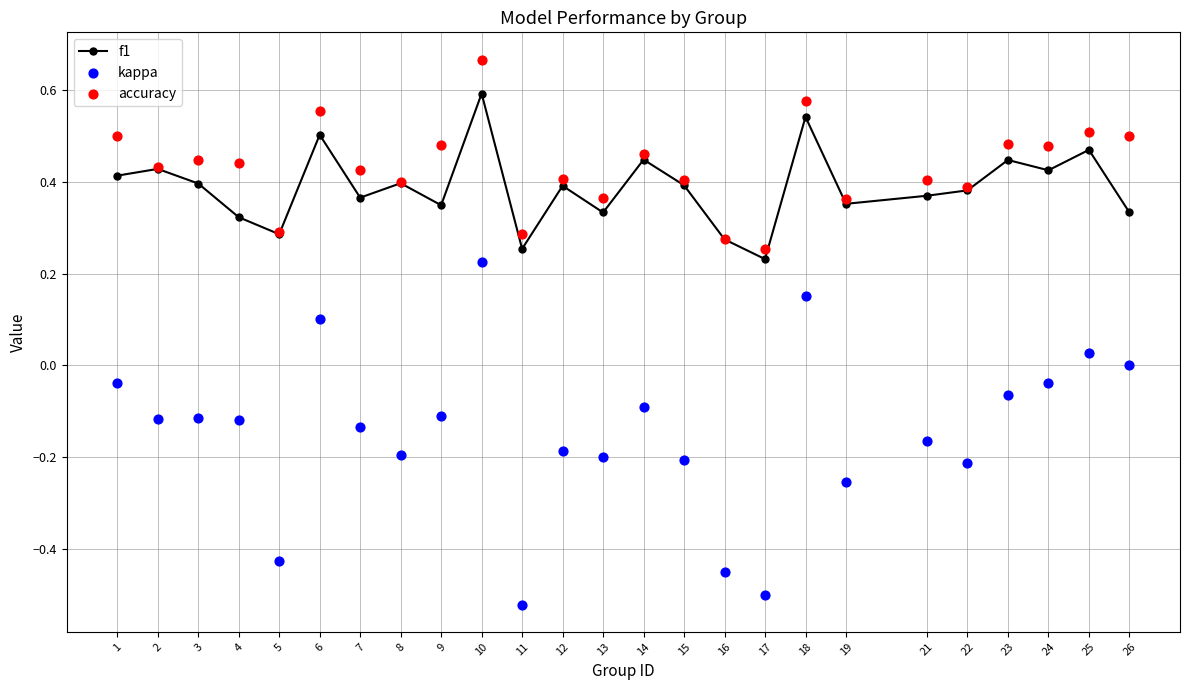

Which series contains the lowest Y value?

kappa